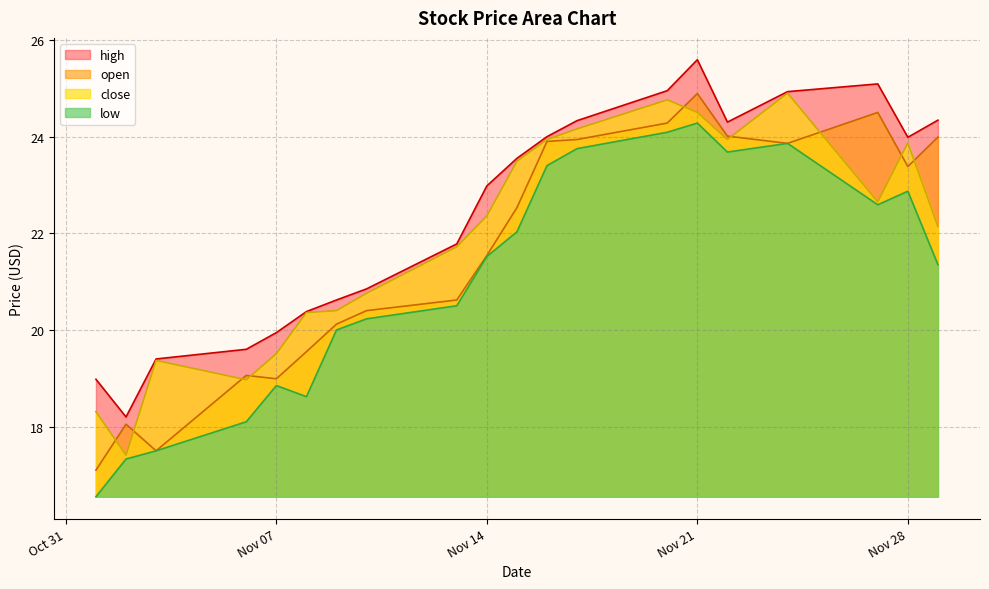

What is the spread (max minus min) of values at 2017-11-13?

1.3